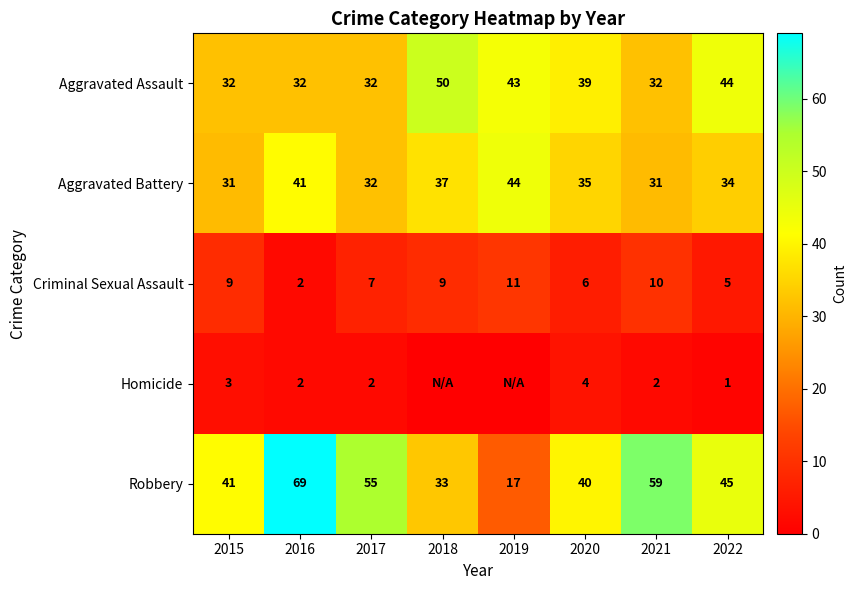

What is the lowest value of the Aggravated Battery series?

31